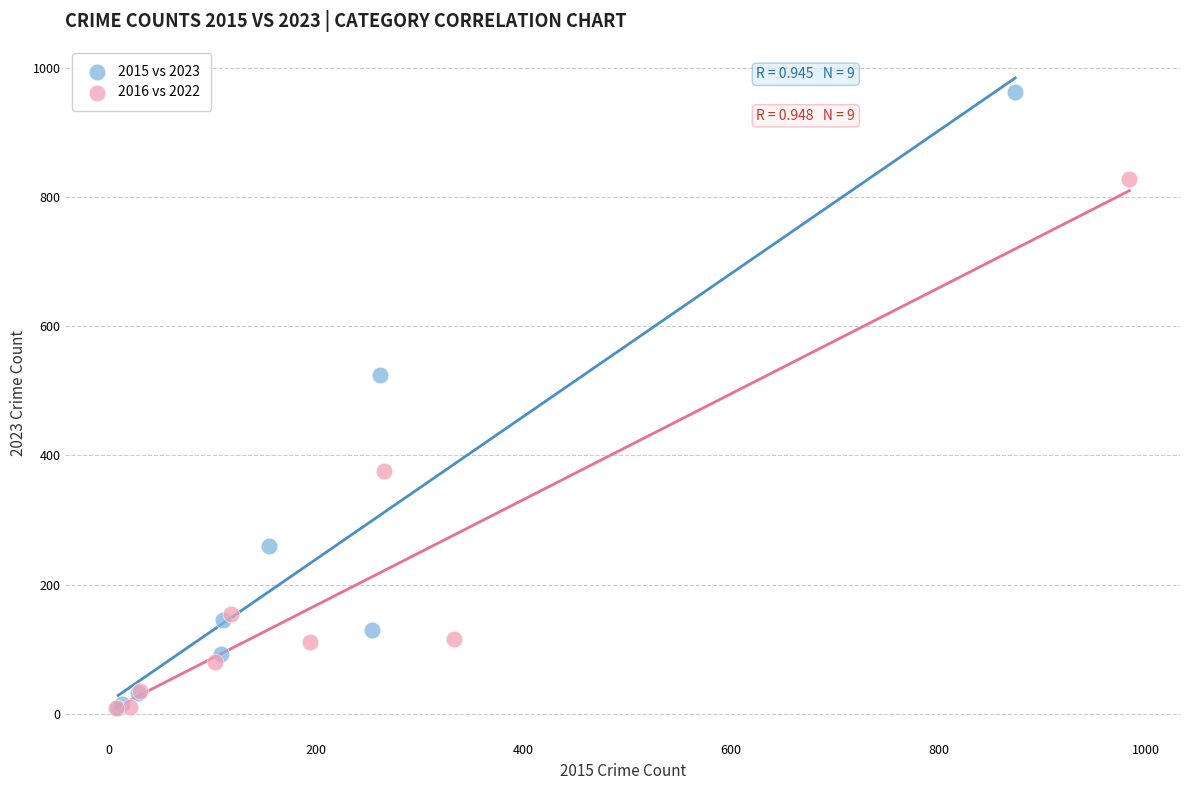

Which series reaches the maximum Y coordinate?

2015 vs 2023